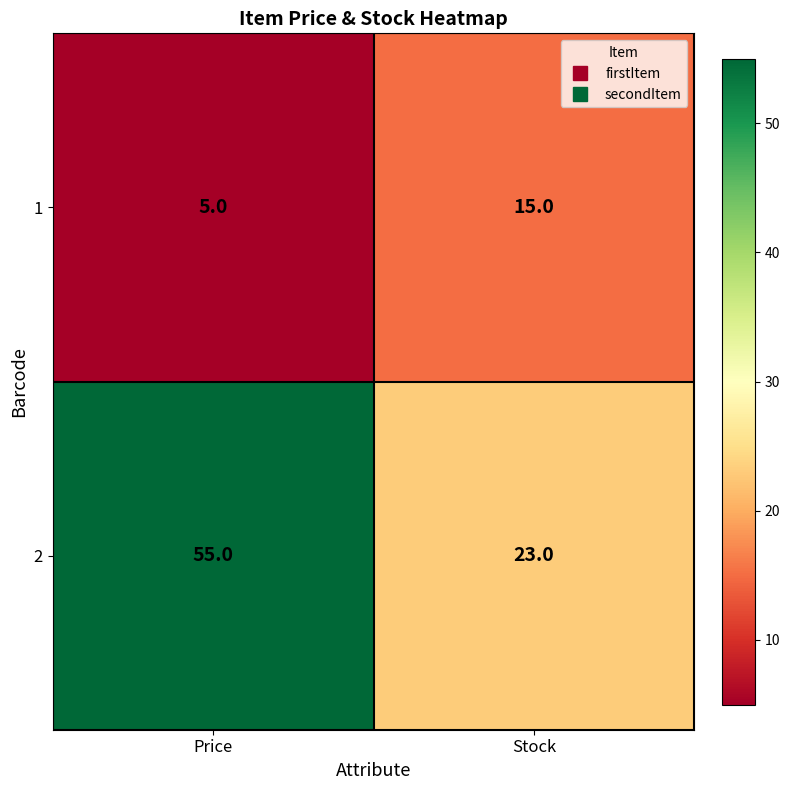

At which label is 1 closest to 10?

Price